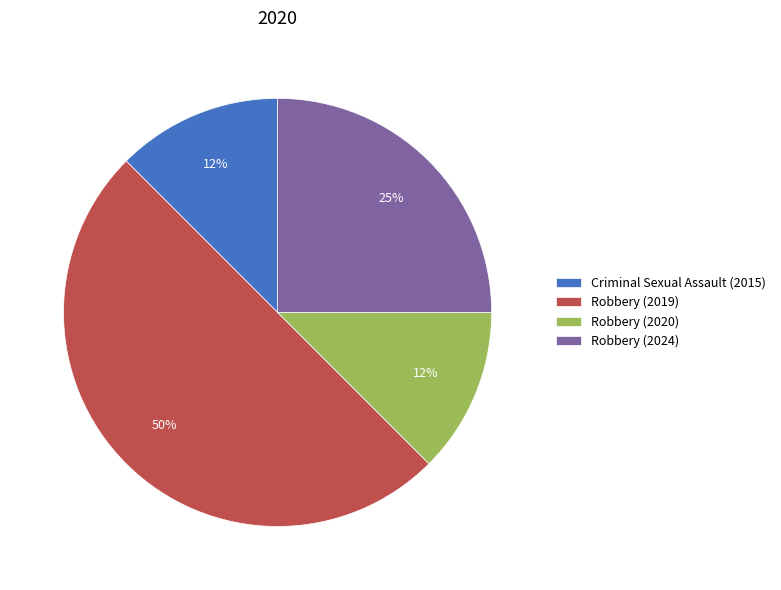

Combined, do Robbery (2019) and Criminal Sexual Assault (2015) account for over 50%?

Yes